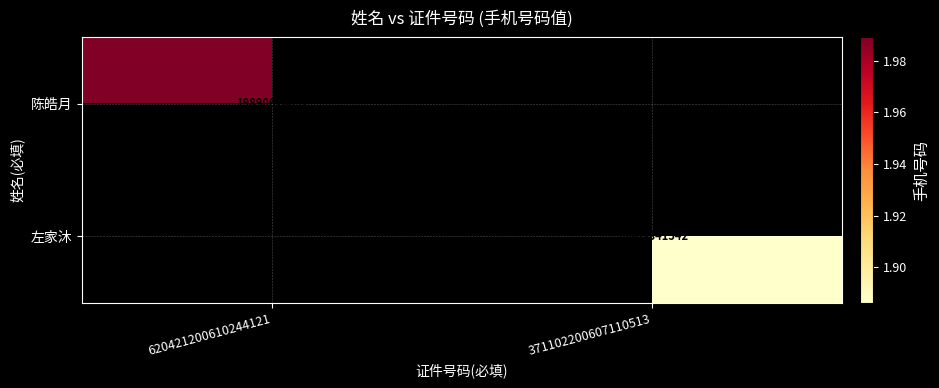

True or false: 左家沐 has a value of 18863341542 at 371102200607110513.

True